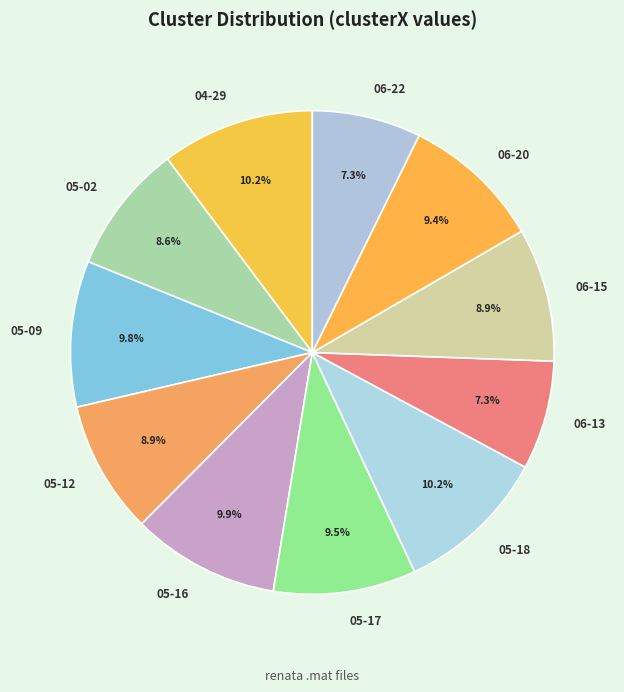

How many slices are in this pie chart?

11